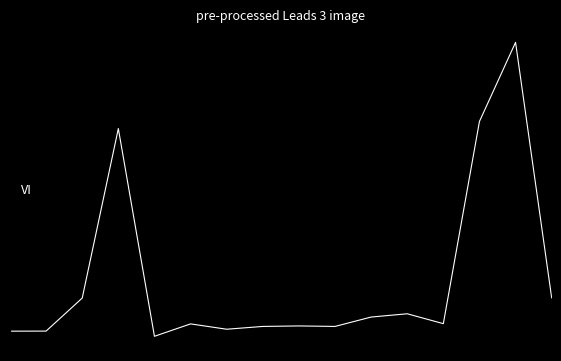

At which category does the data reach its first local valley?

4